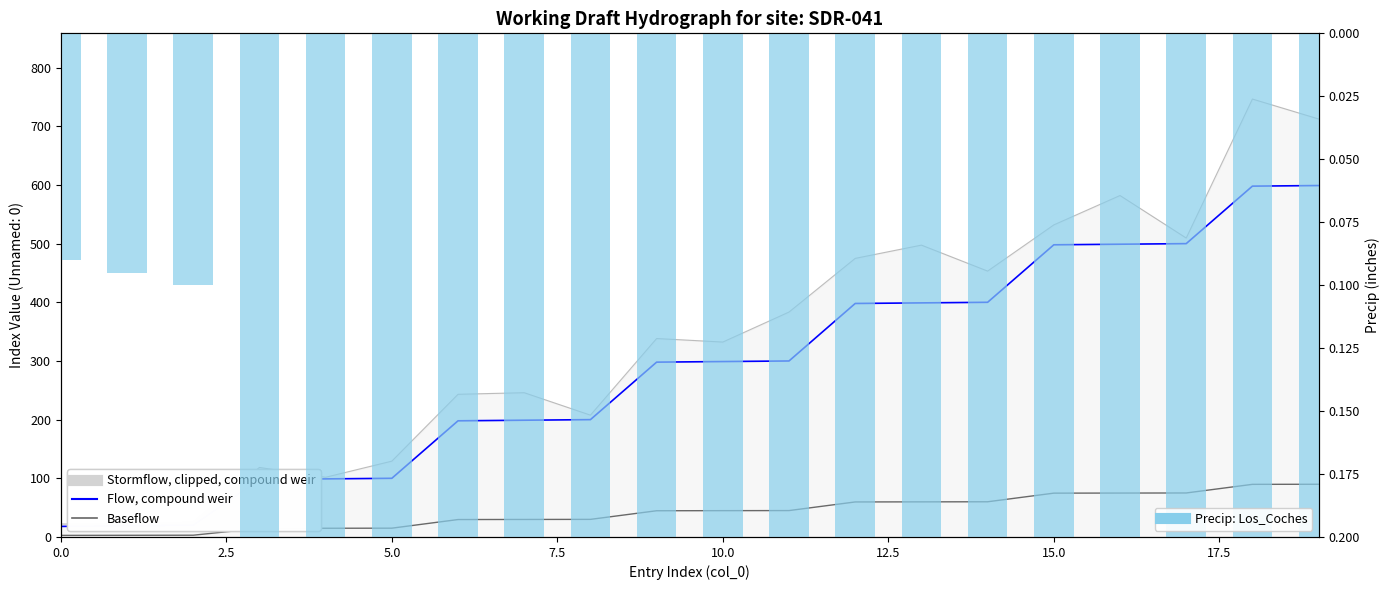

At 9, list the series in order from smallest to largest.

Precip: Los_Coches, Baseflow, Flow, compound weir, Stormflow, clipped